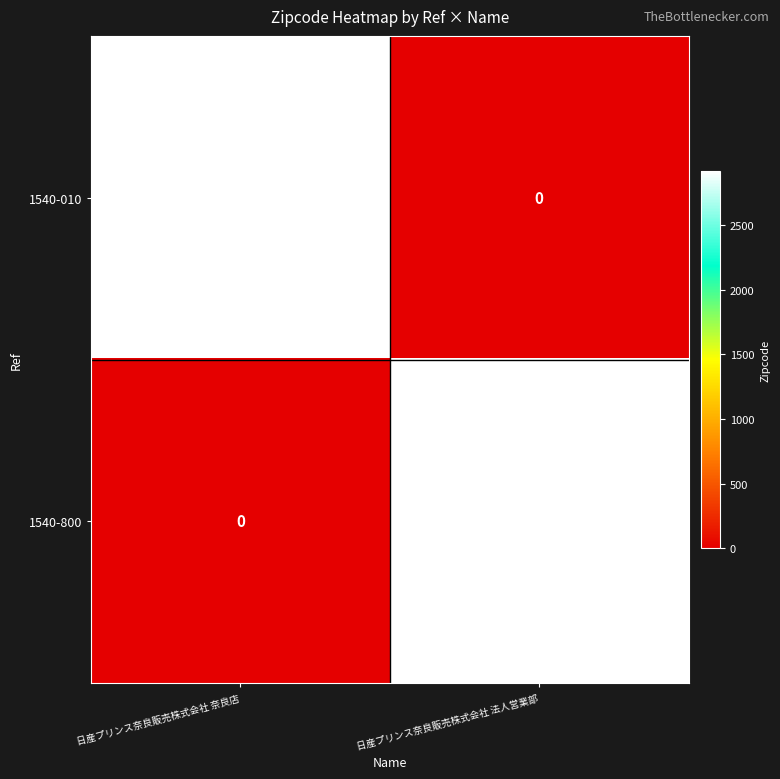

List the labels in order of 1540-800 value, largest first.

日産プリンス奈良販売株式会社 法人営業部, 日産プリンス奈良販売株式会社 奈良店